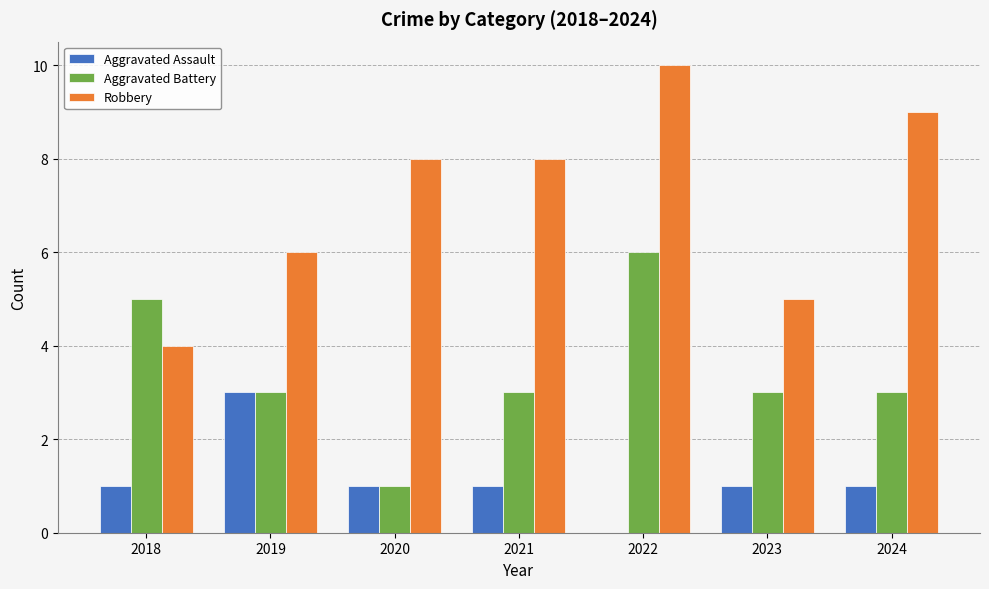

Which series has the largest total across all categories?

Robbery